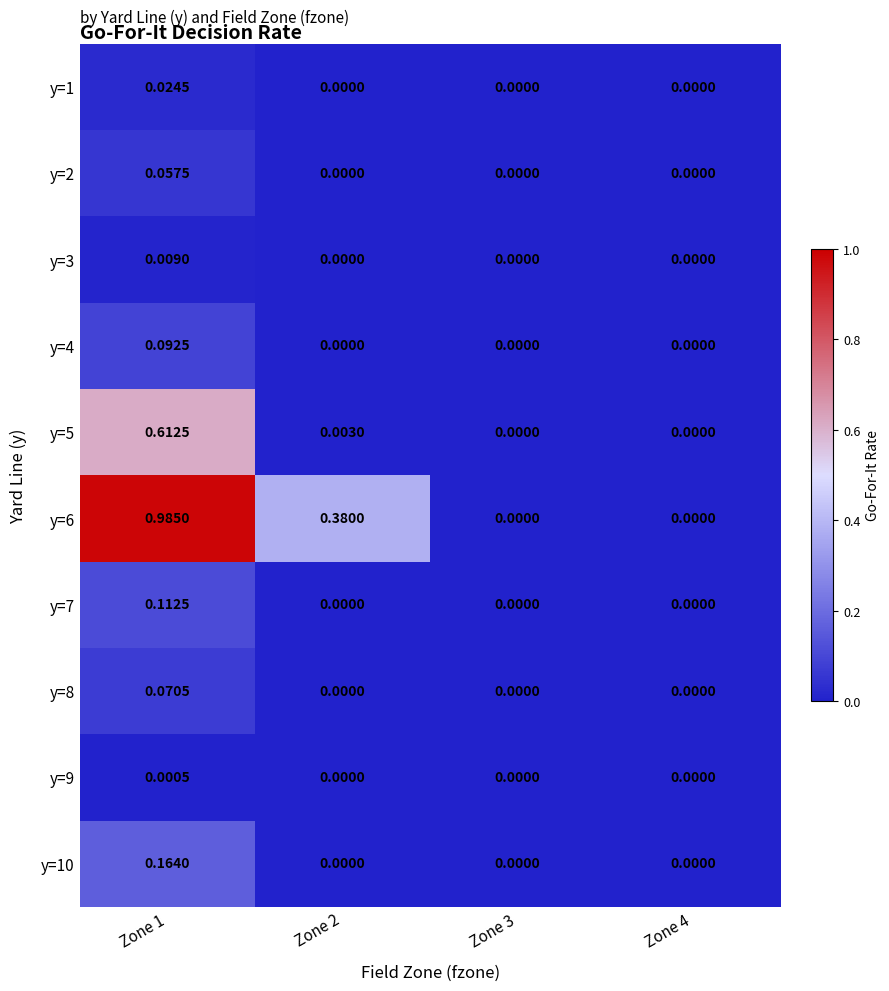

How many data points does each series have?

4